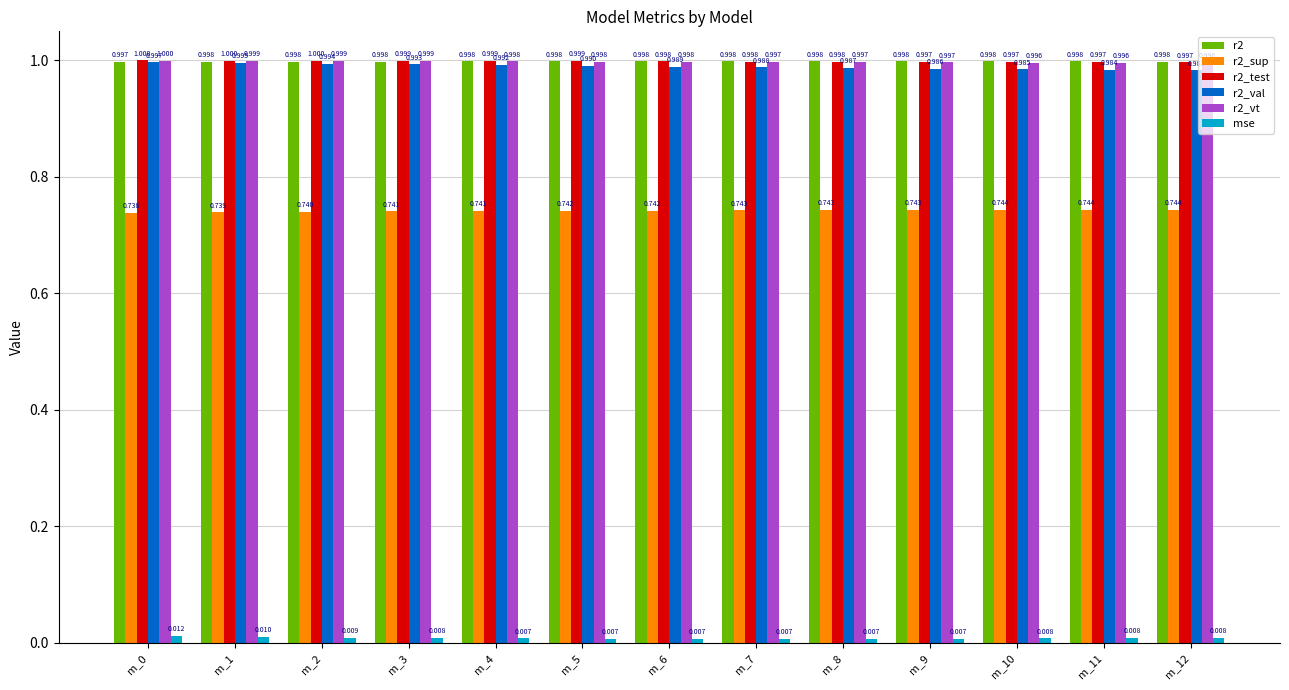

Where is r2_val nearest to the value 0?

m_12